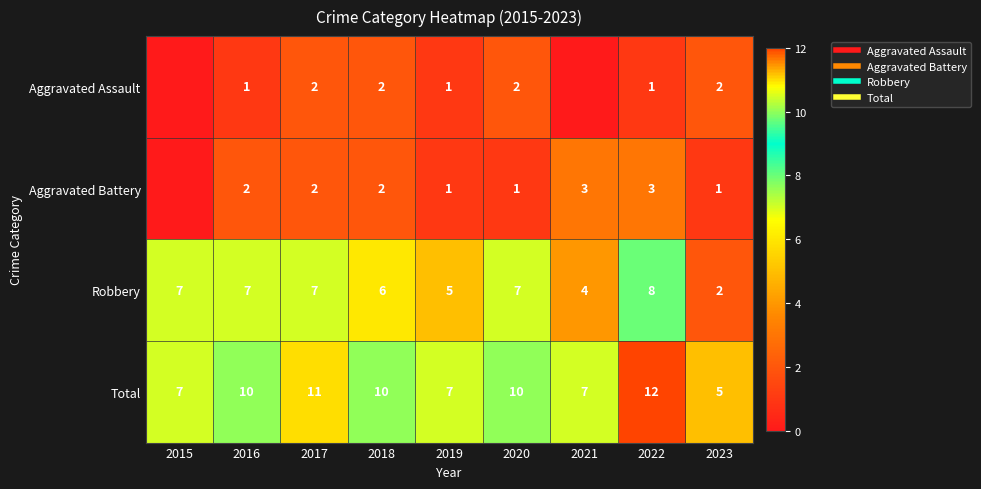

What is the total value across all series at 2022?

24